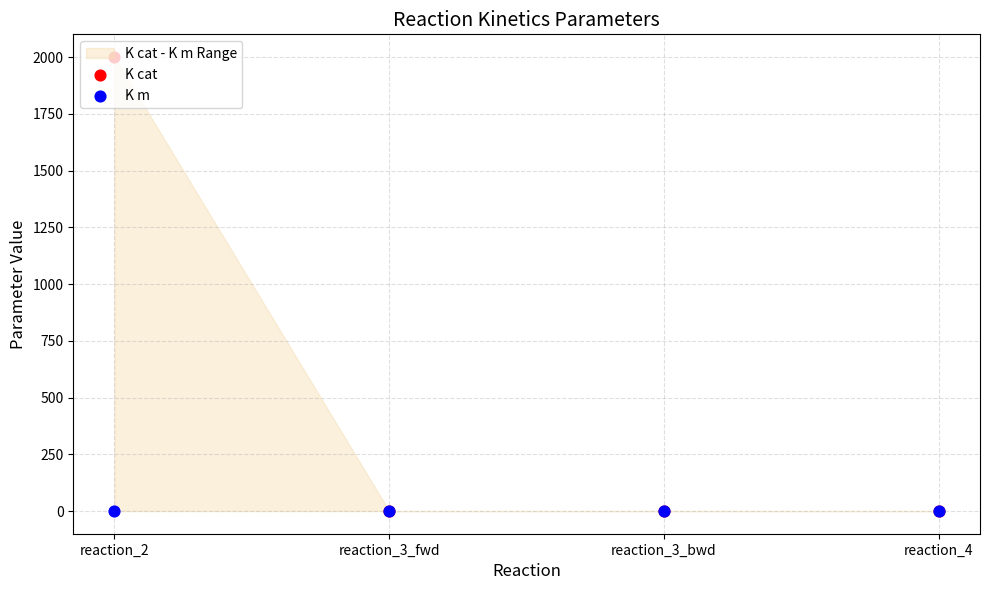

At how many categories does at least one series exceed 628?

1